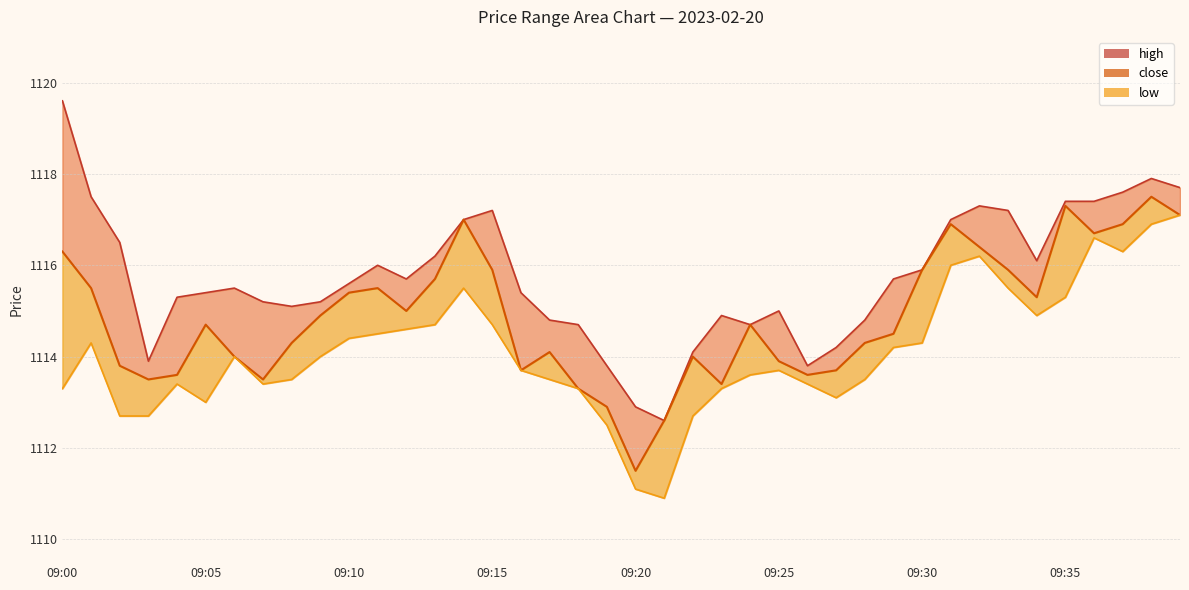

How many distinct data groups are displayed?

3